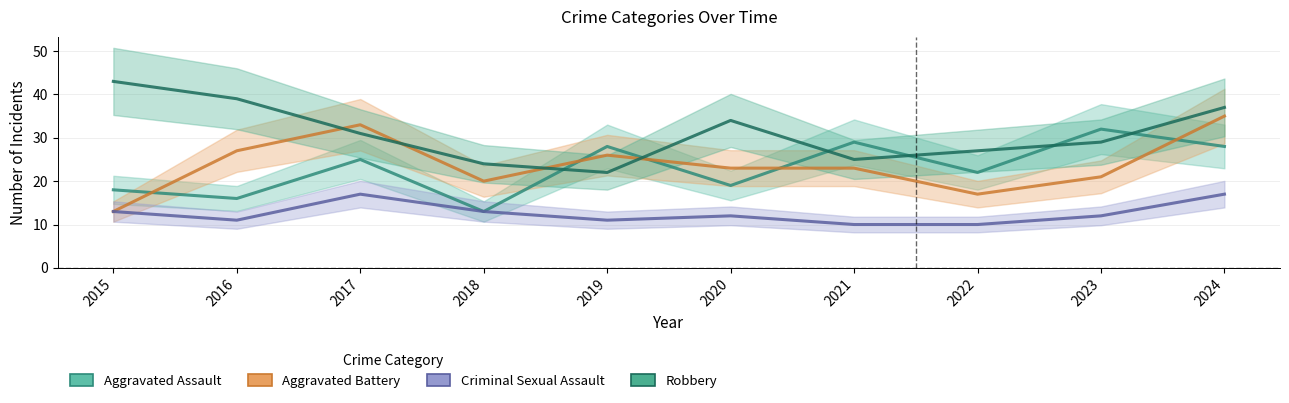

At which label is Aggravated Battery closest to 24?

2020